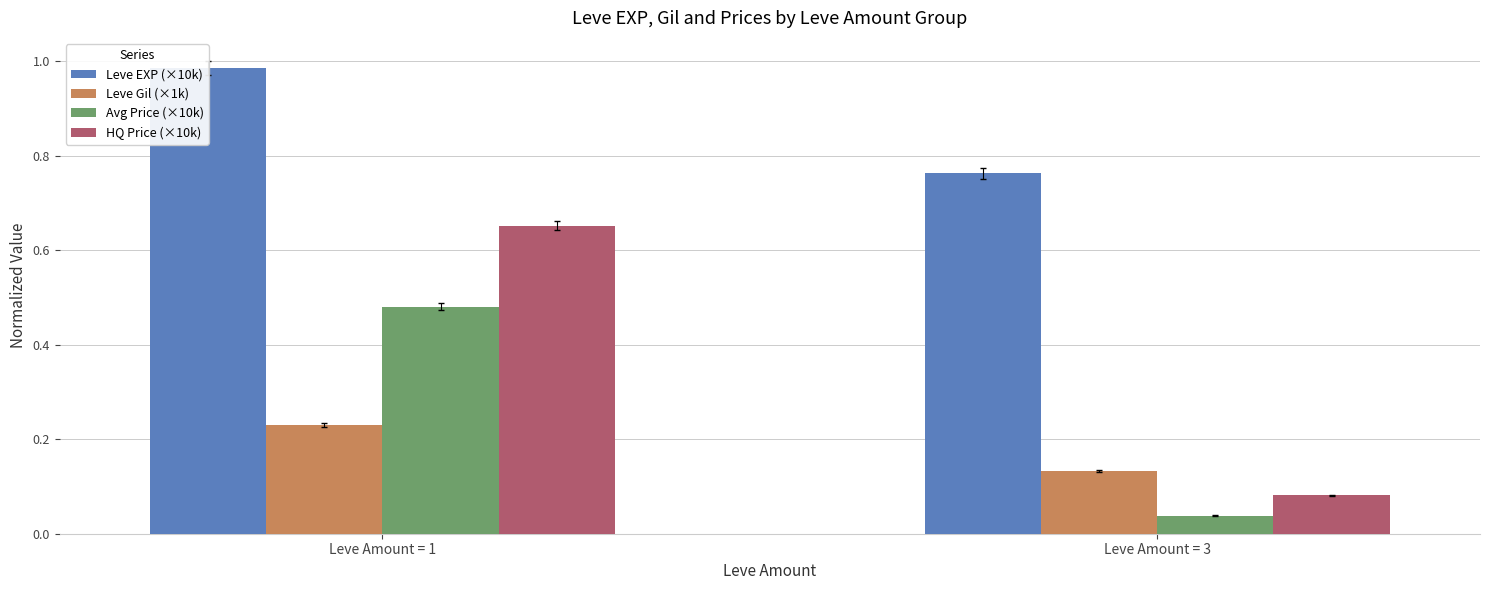

At which category does the chart reach its peak across all series?

Leve Amount = 1